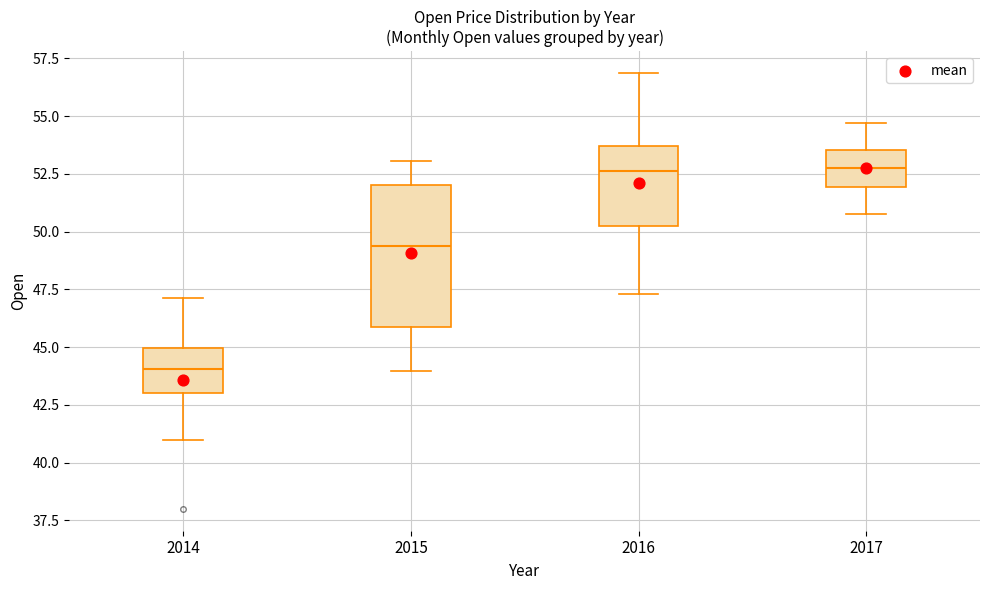

Where does the median line of the box at x = 2017 sit on the y-axis? The values are not printed on the chart, so give them approximately, as read against the axis.

53.0